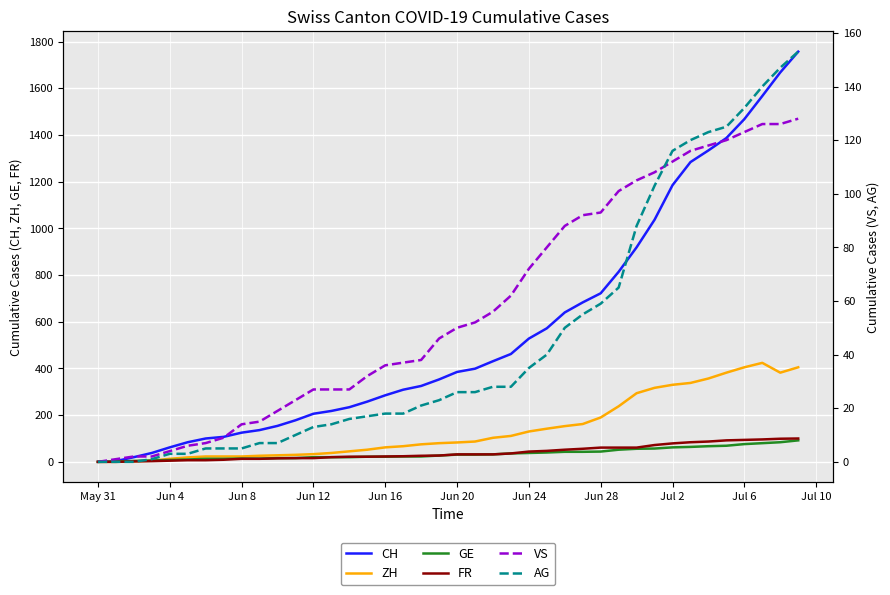

What is the maximum value for CH?

1757